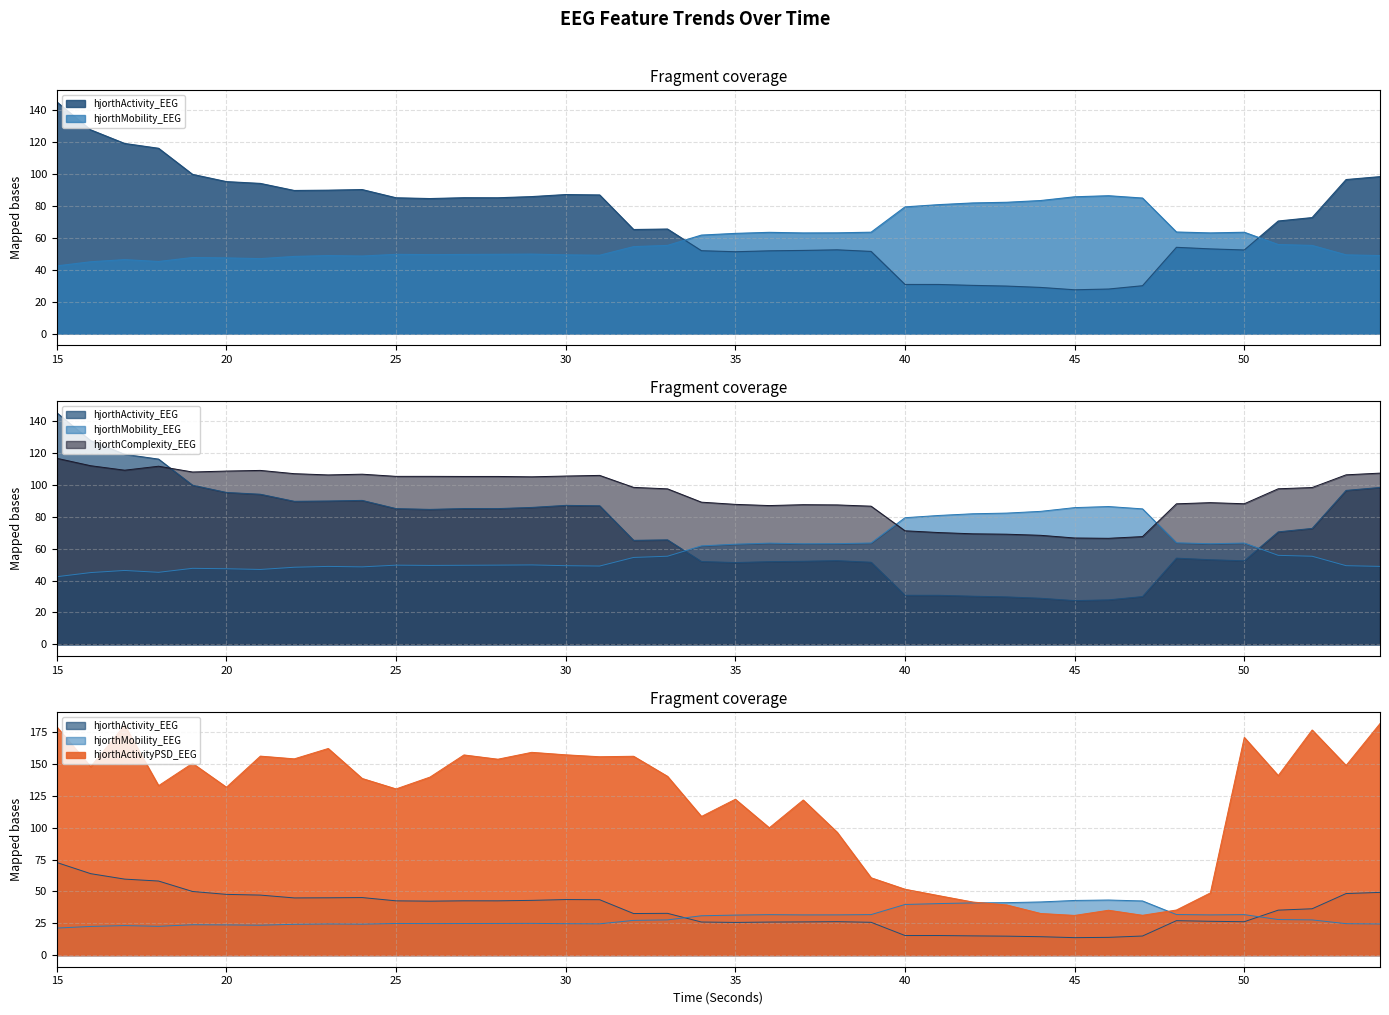

At how many categories does at least one series exceed 68?

40